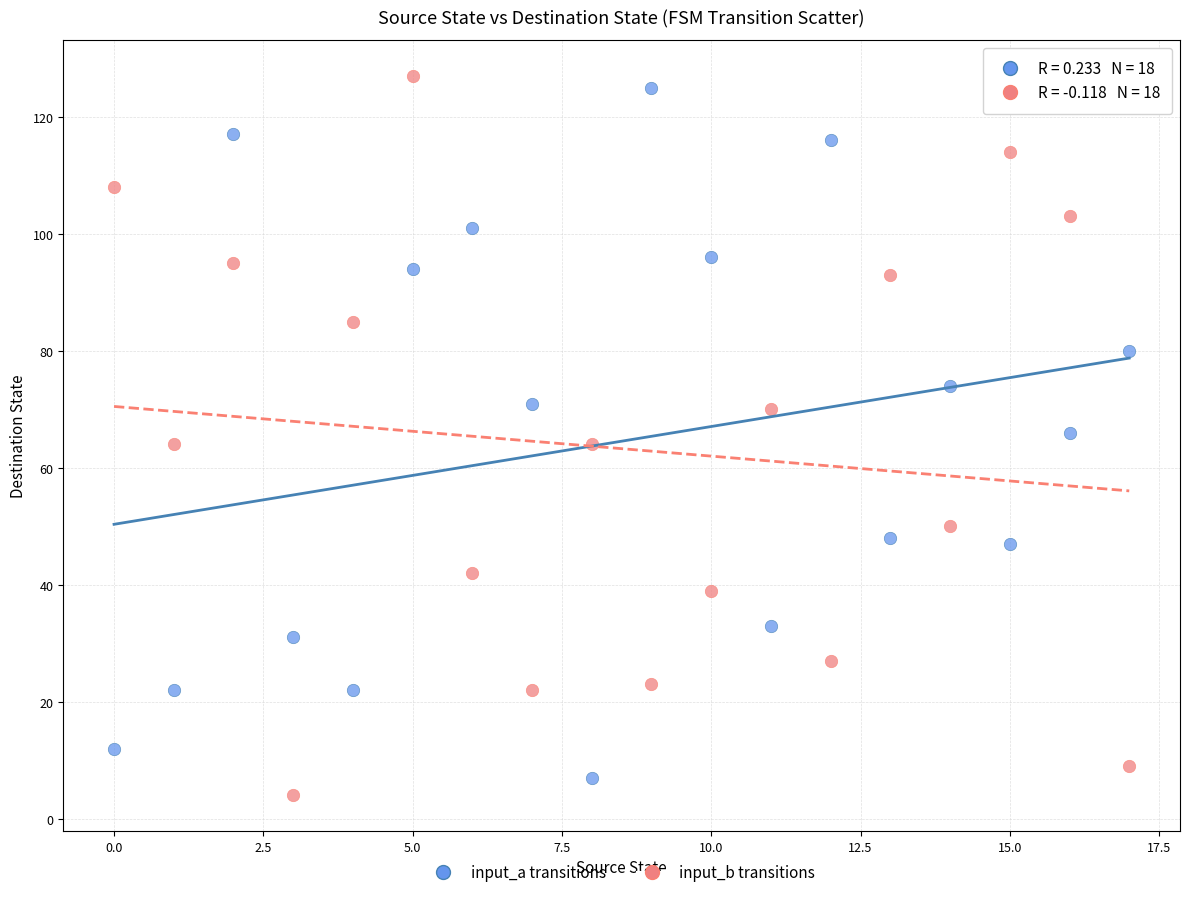

Across all data points, what is the range of Y values (max minus min)?

123